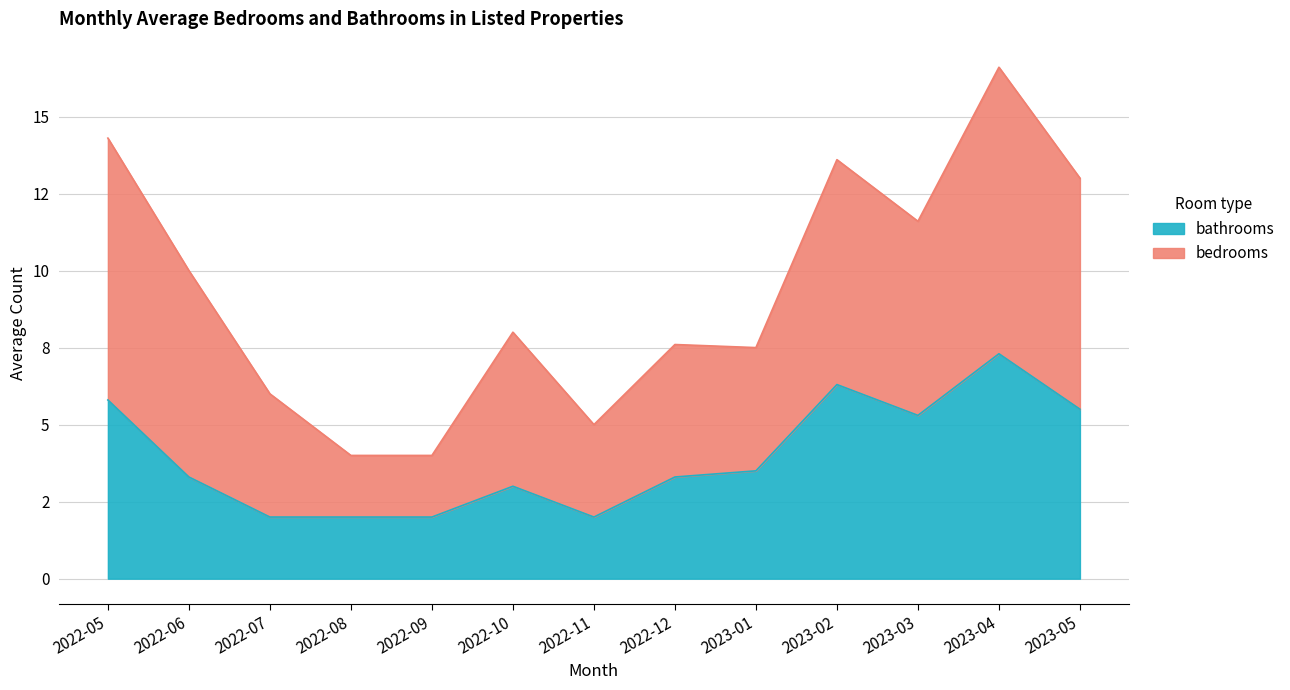

What is the sum of all bedrooms values?

121.2